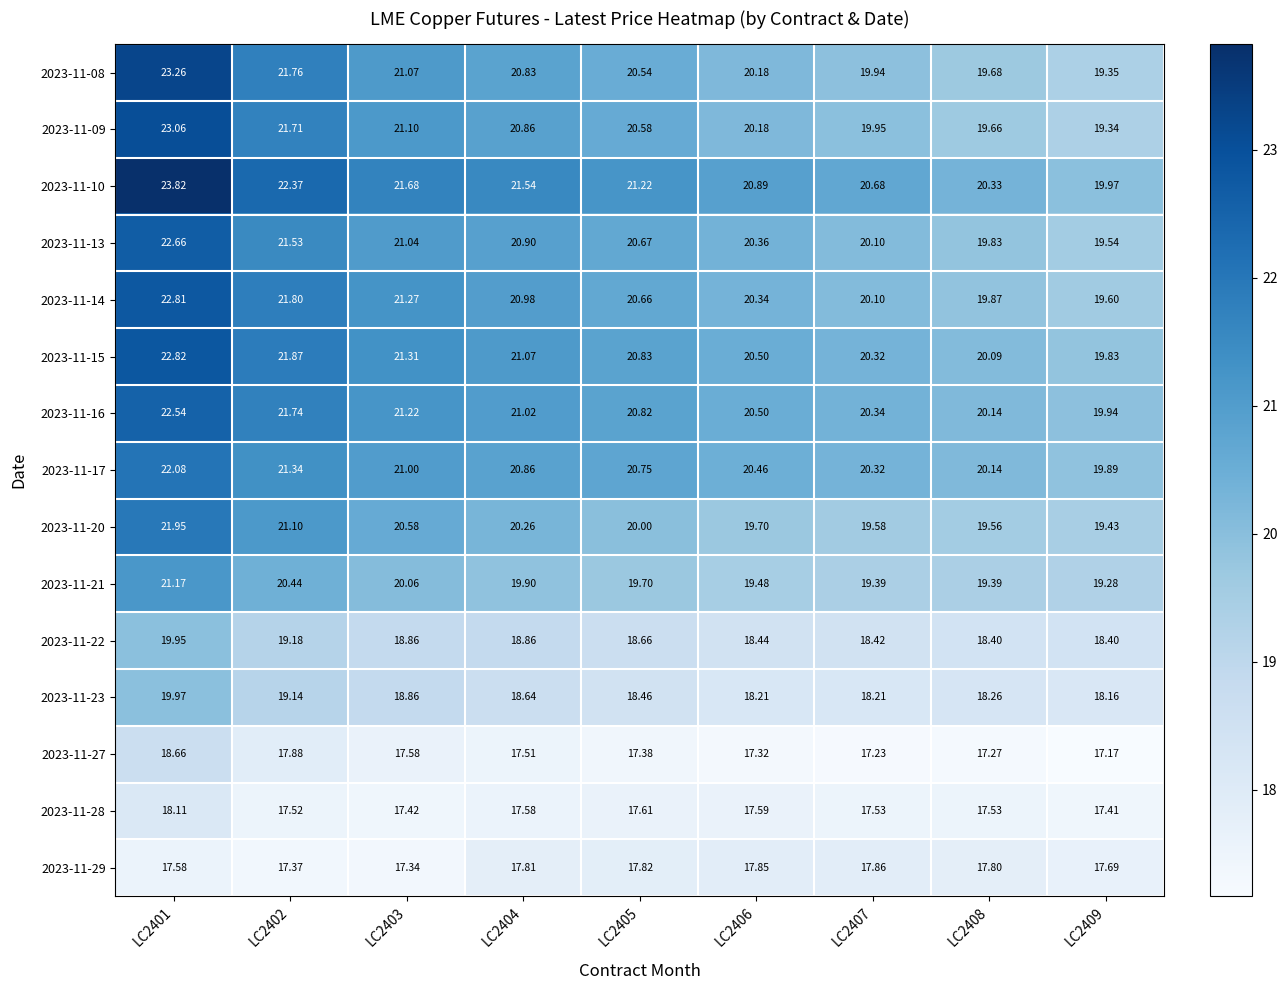

Which series has the largest range (max minus min)?

2023-11-08